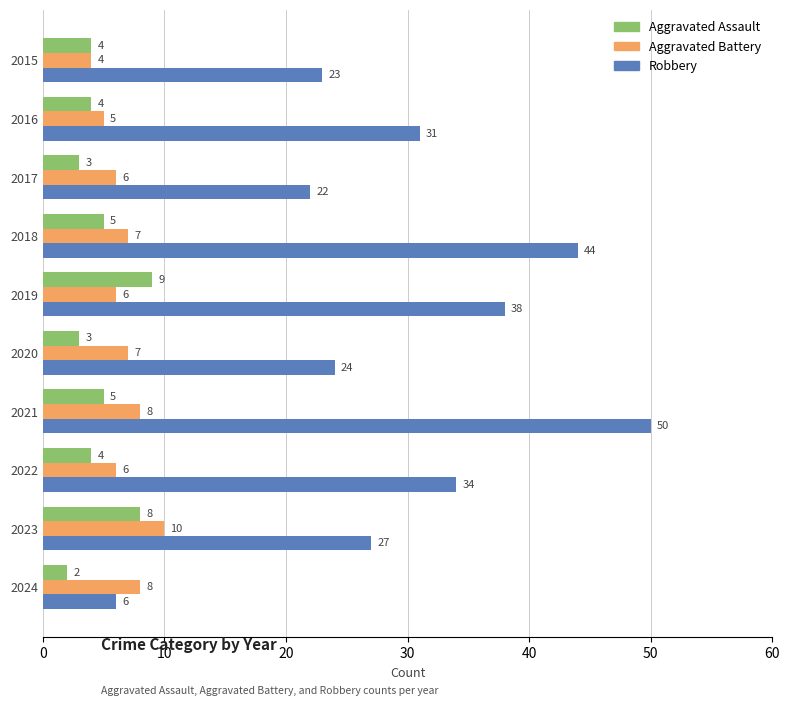

What is the maximum value for Aggravated Battery?

10